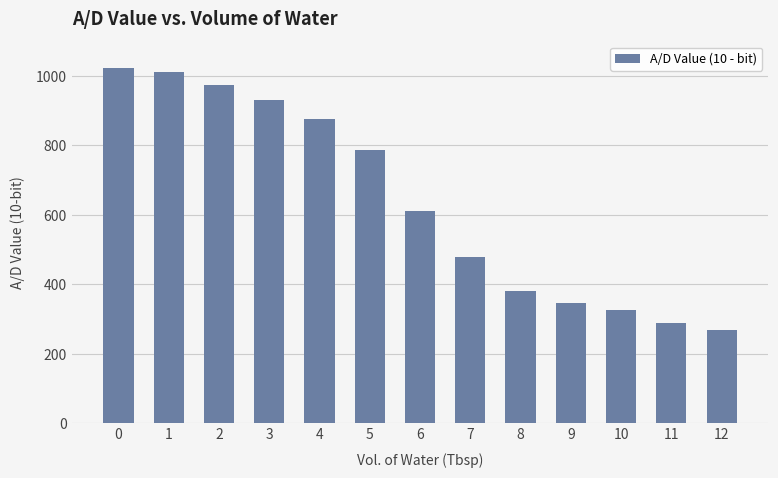

Rank the categories by value from highest to lowest.

0, 1, 2, 3, 4, 5, 6, 7, 8, 9, 10, 11, 12